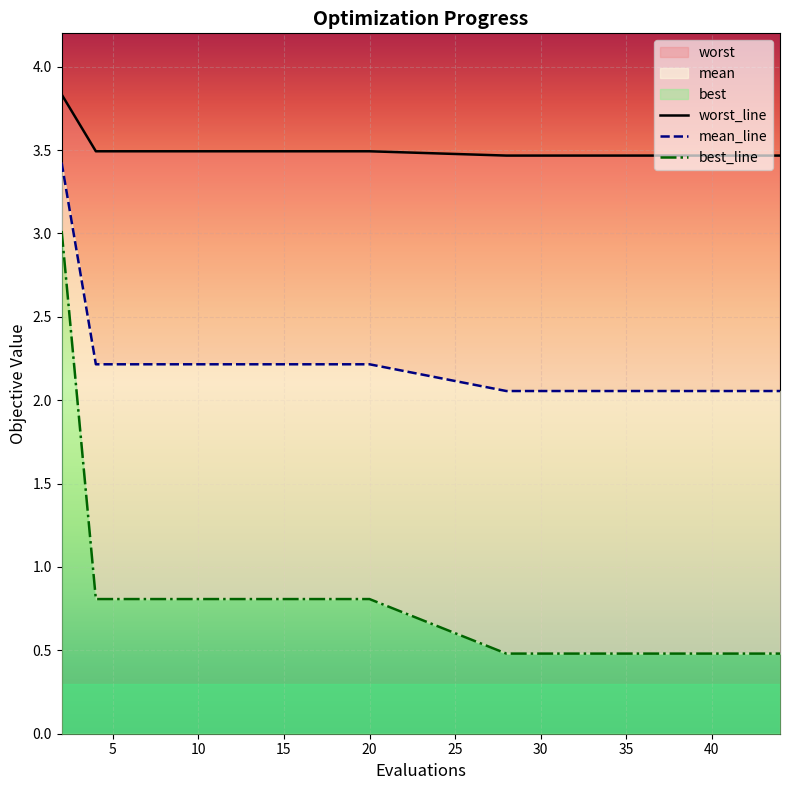

Rank the series by their maximum value, from highest to lowest.

worst, mean, best